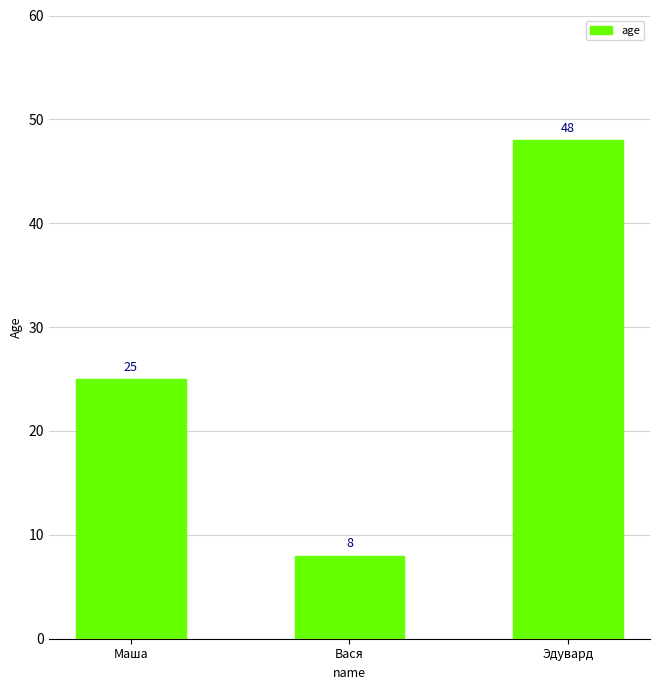

Does the chart contain stacked bars?

No